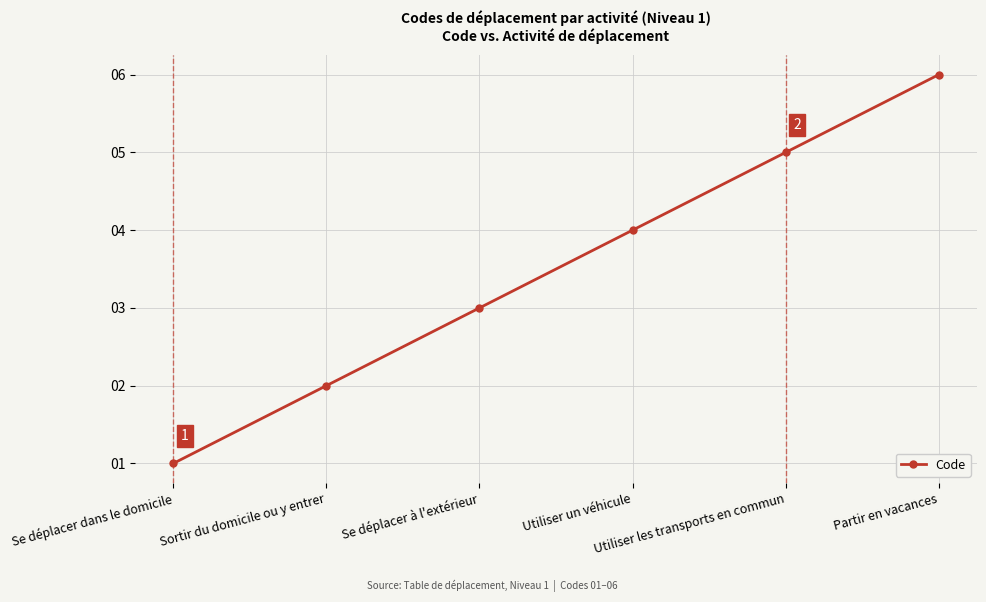

True or false: the data shows 3 at Se déplacer à l'extérieur.

True